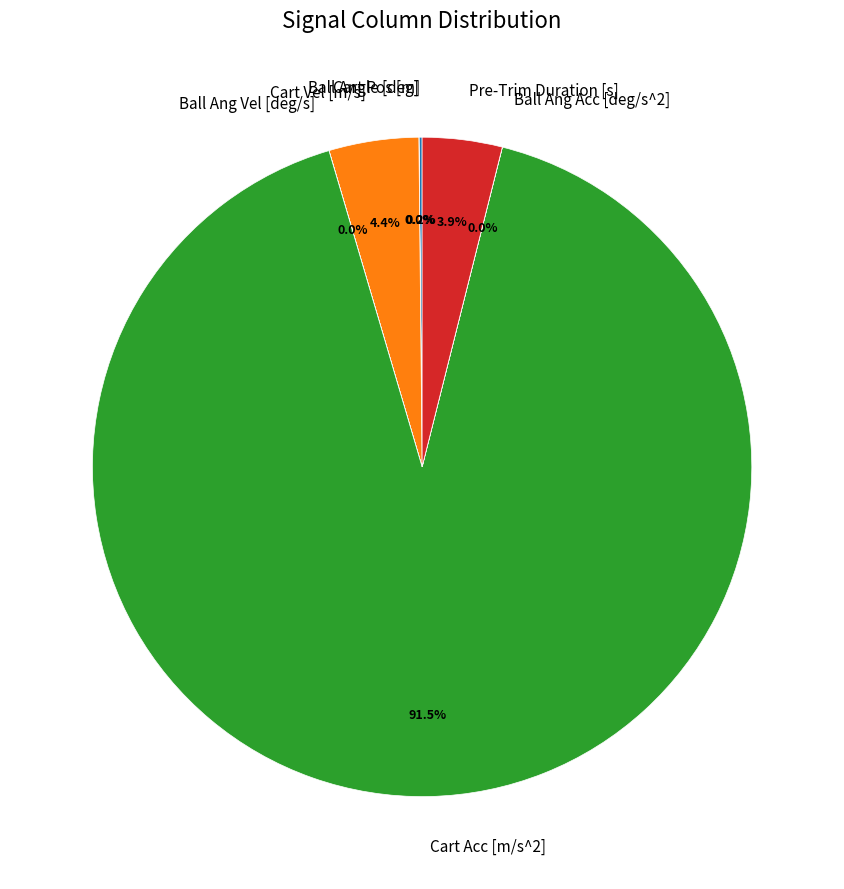

To the nearest percent, what is the average slice percentage?

14%